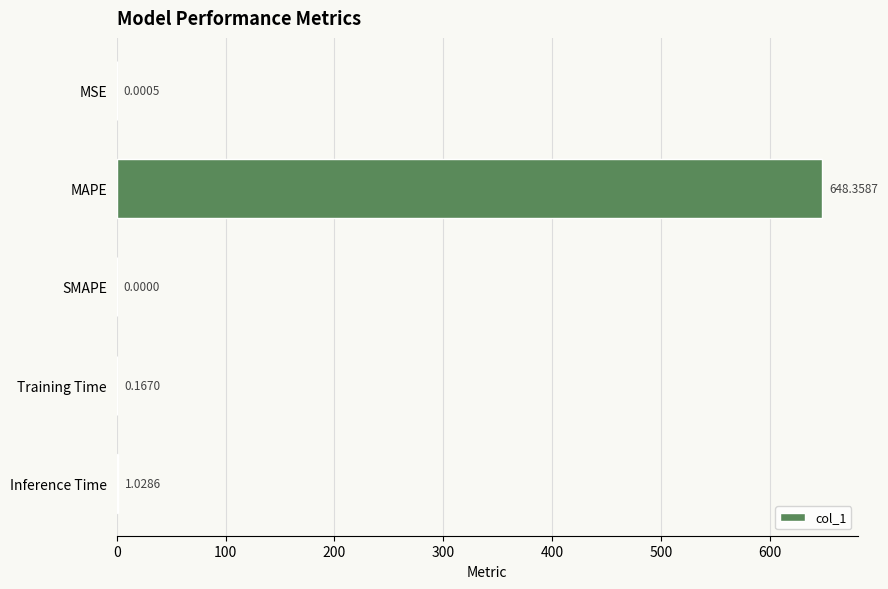

What is the change in value from MAPE to Inference Time?

-647.3